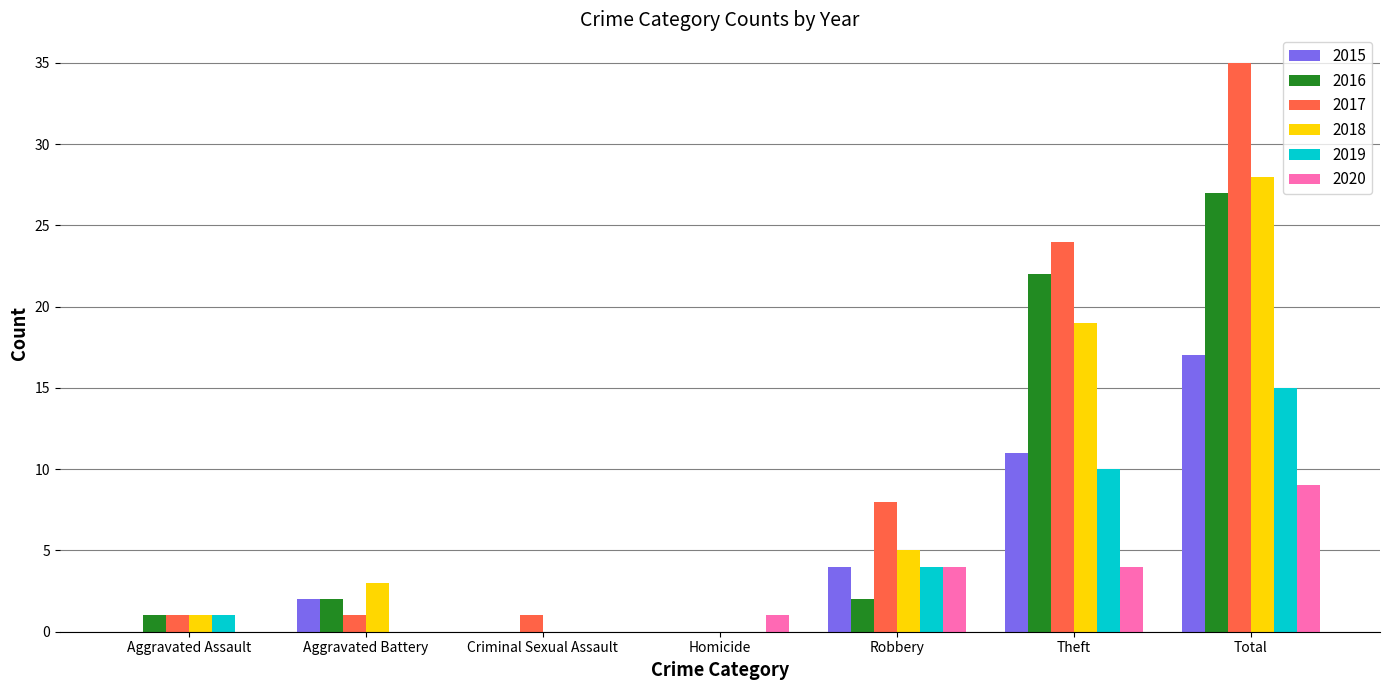

The 2018 series shows 7 at Robbery. True or false?

False